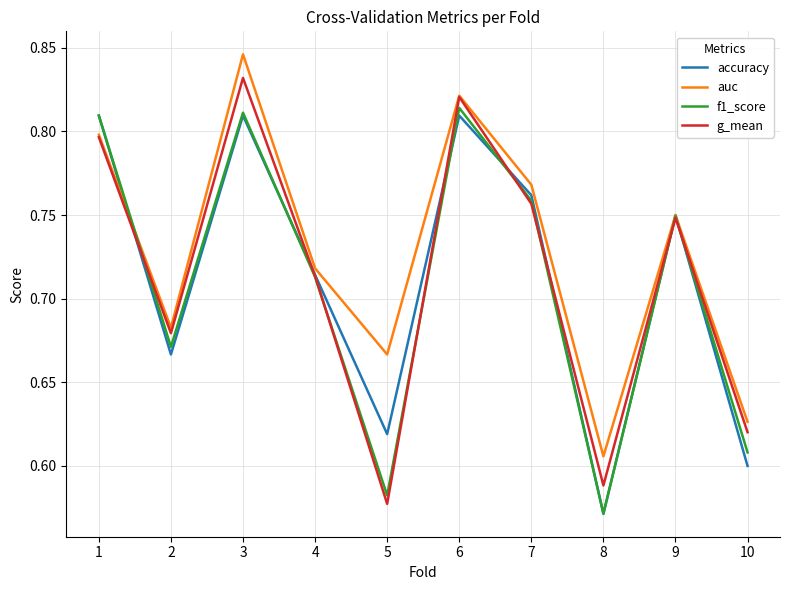

The auc series shows 0.8 at 6. True or false?

True